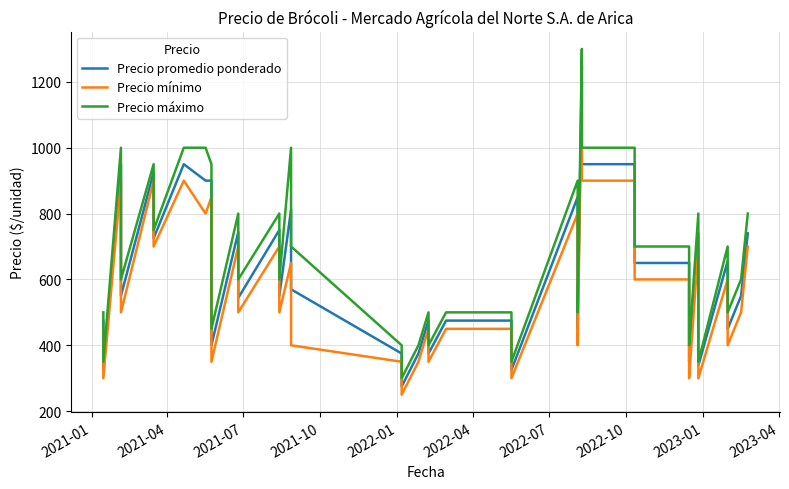

In Precio promedio ponderado, how many points are lower than both neighbors (excluding endpoints)?

13